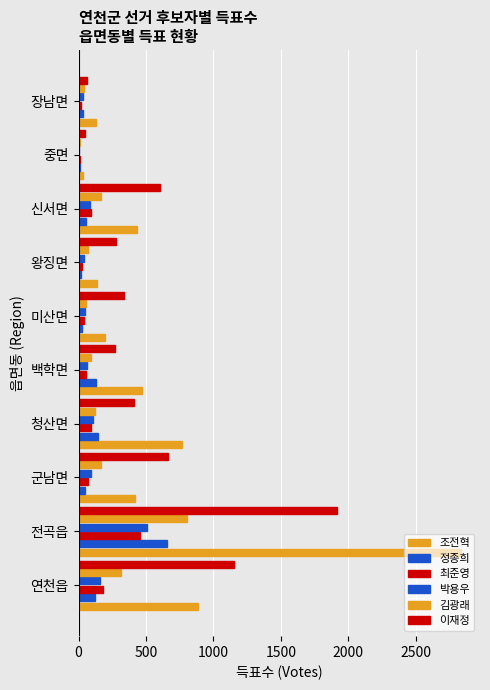

How many categories are shown in the chart?

10